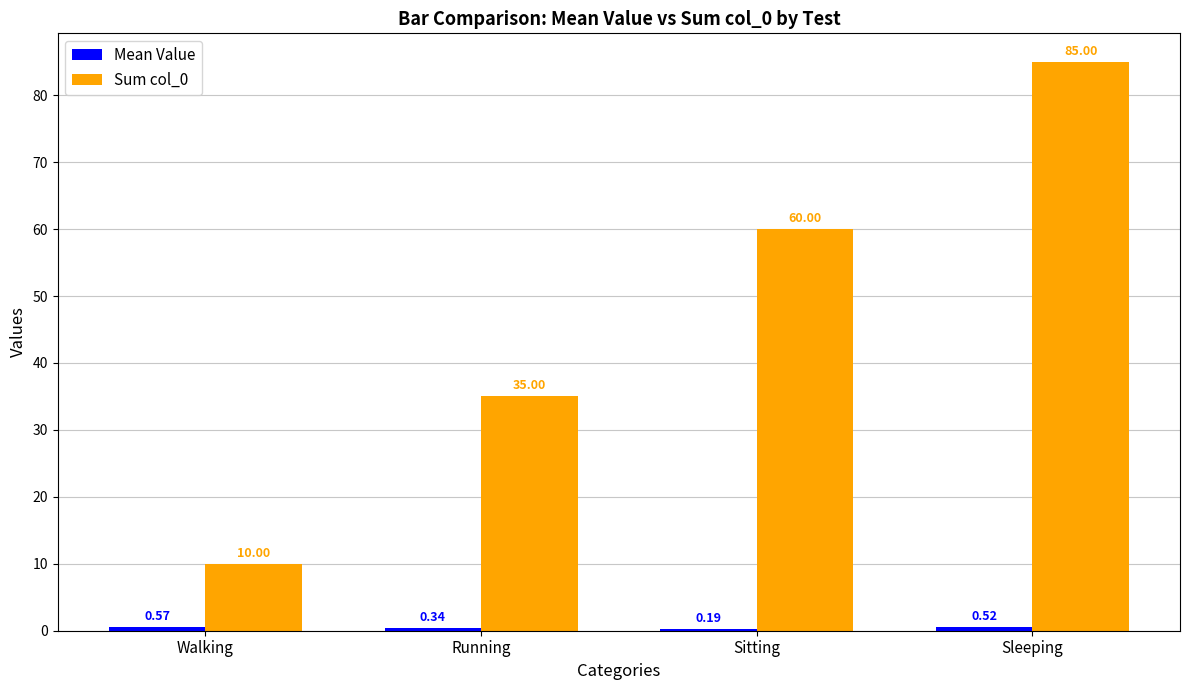

Between Running and Sitting, which series saw the biggest shift?

Sum col_0